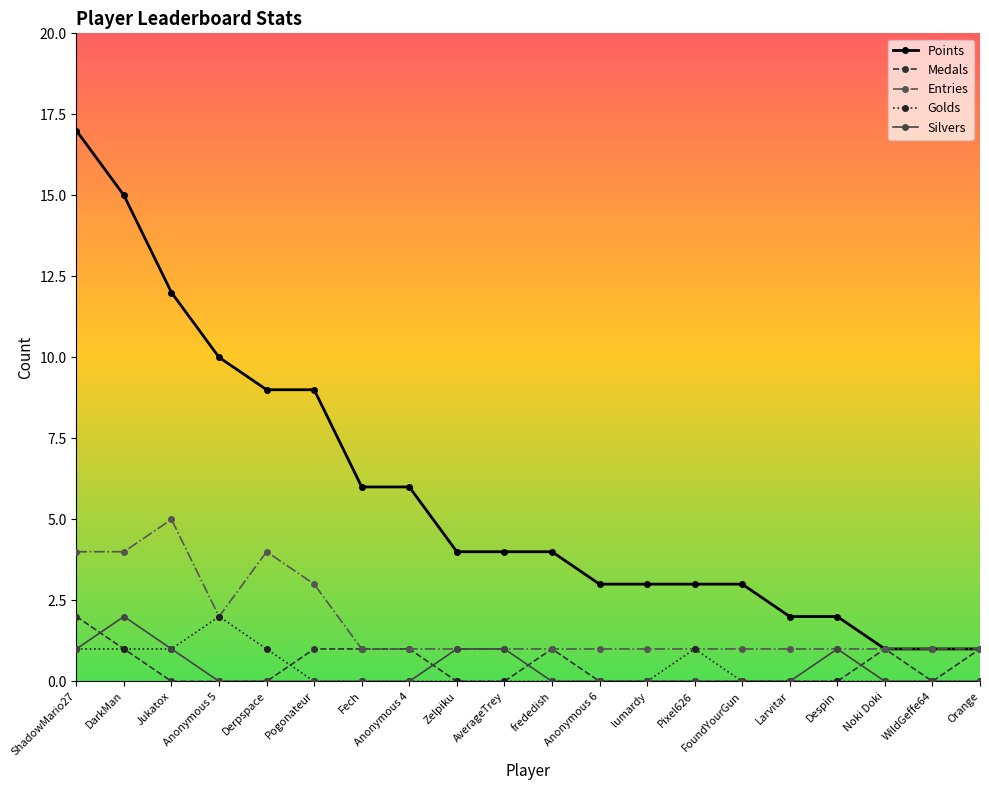

What is the label of the 18th point from the left?

Noki Doki